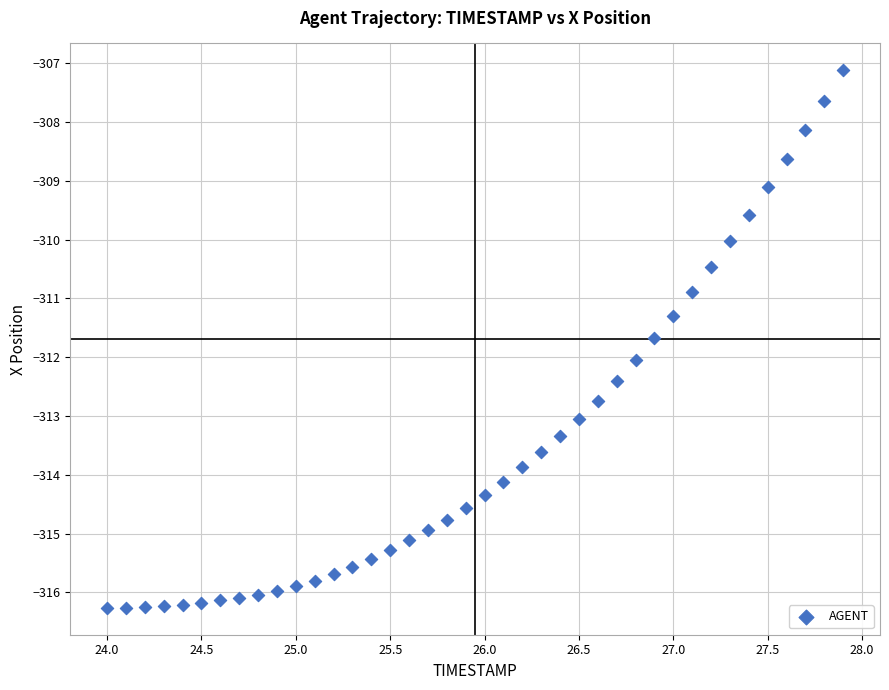

What Y value in the scatter plot is closest to -311?

-310.9